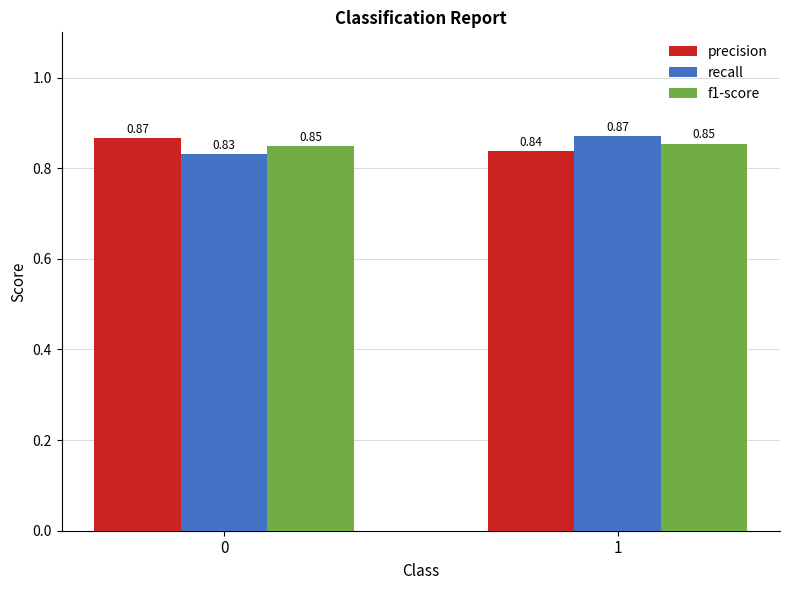

Does the chart contain stacked bars?

No